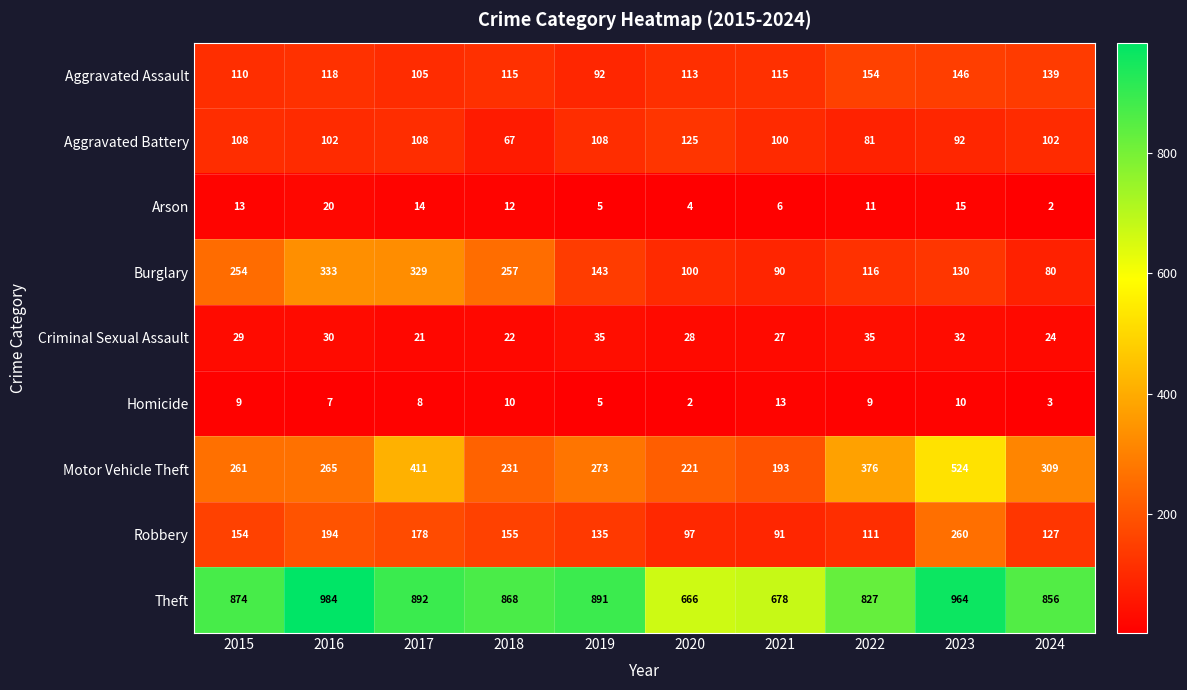

What is the sum of all Burglary values?

1832